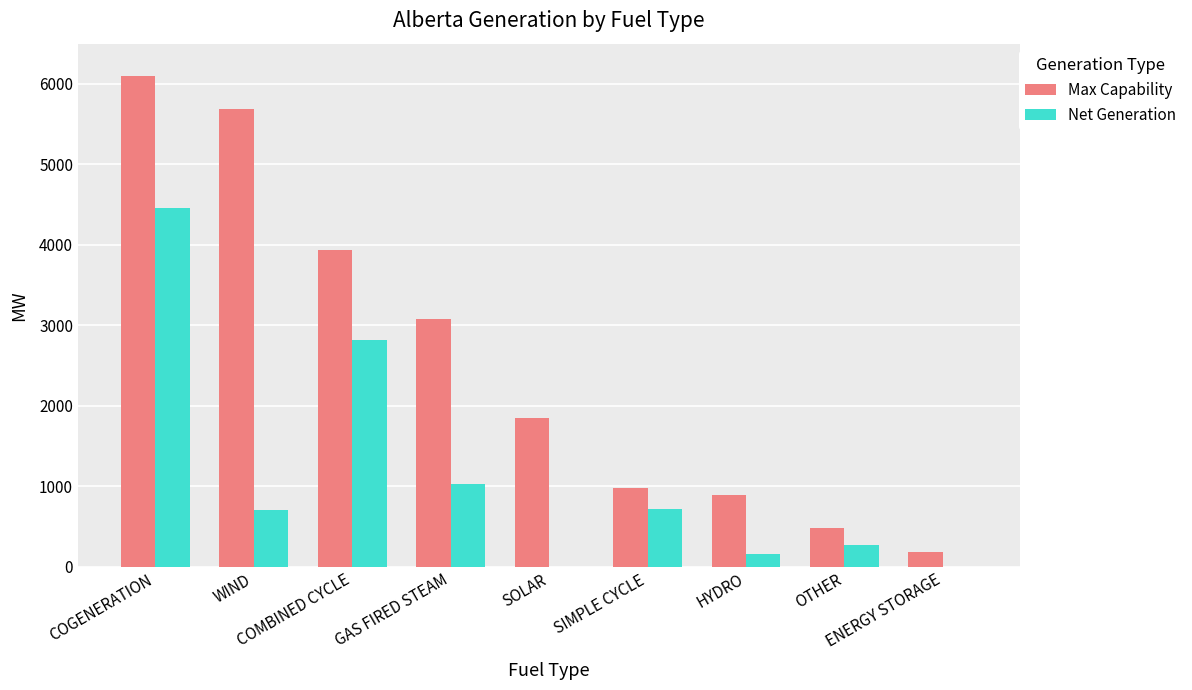

How many groups of bars are there?

9